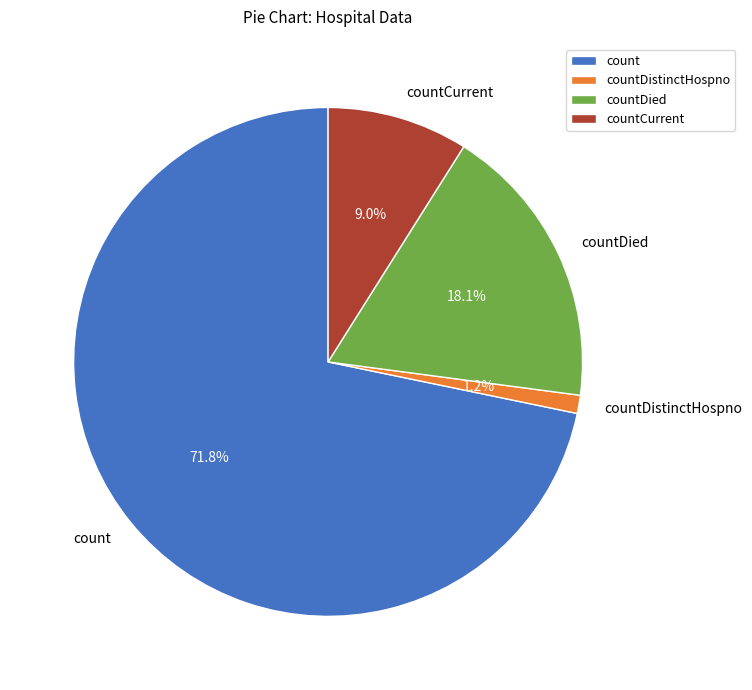

Which has a higher value, countDistinctHospno or countDied?

countDied